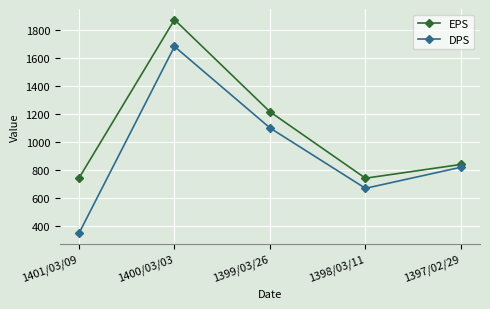

Rank the series by their average value, from lowest to highest.

DPS, EPS